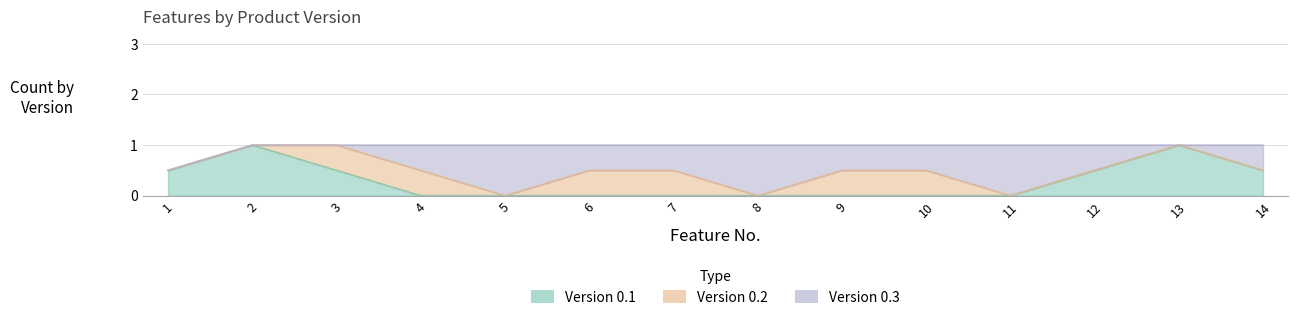

Which label corresponds to the largest value in the chart?

1